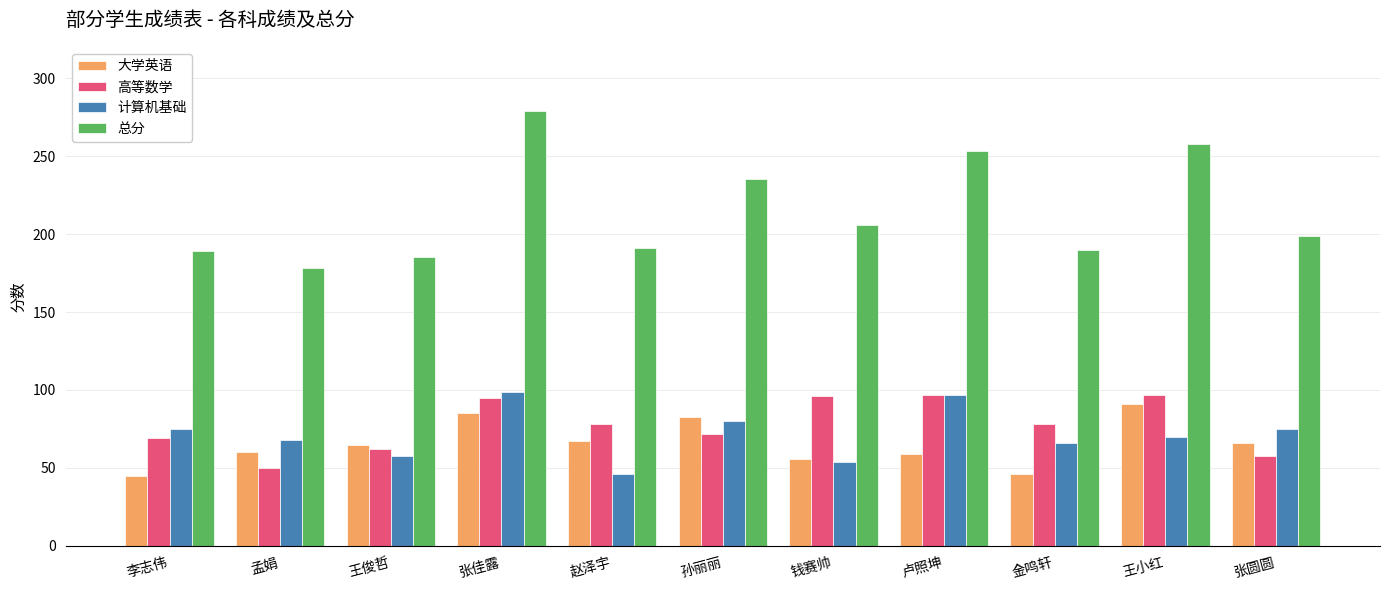

At how many categories does at least one series exceed 87?

11